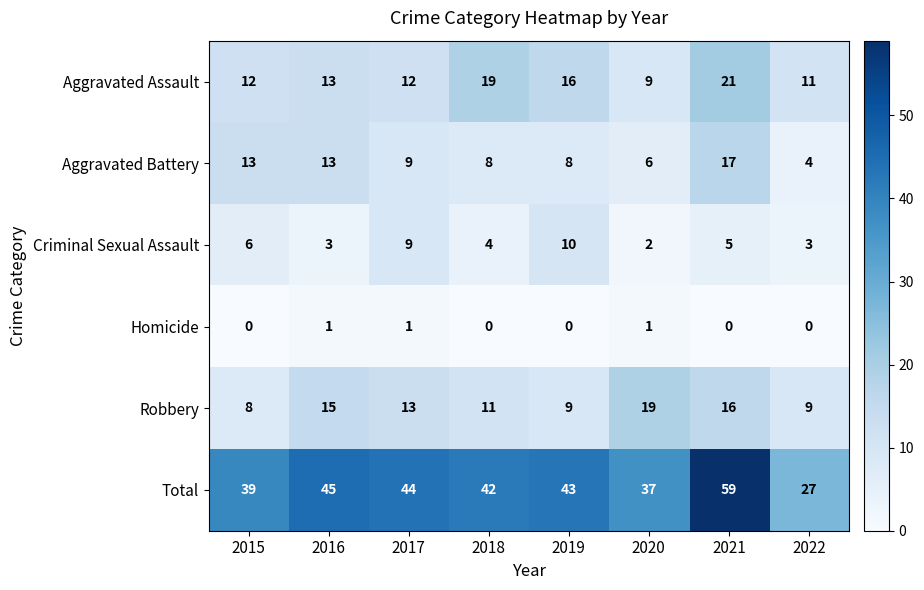

What is the sum of all Robbery values?

100